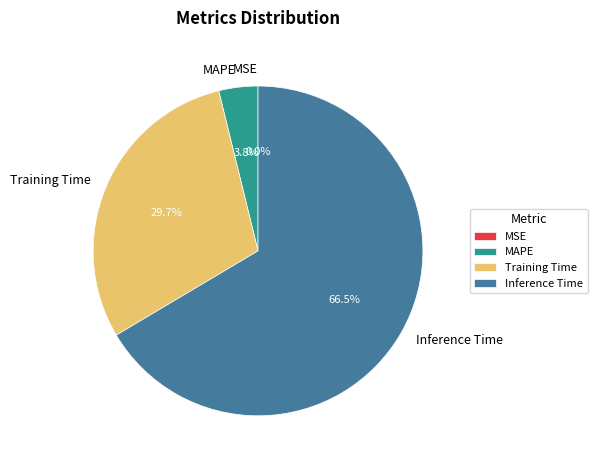

To the nearest percent, what percentage of the pie is MAPE?

4%